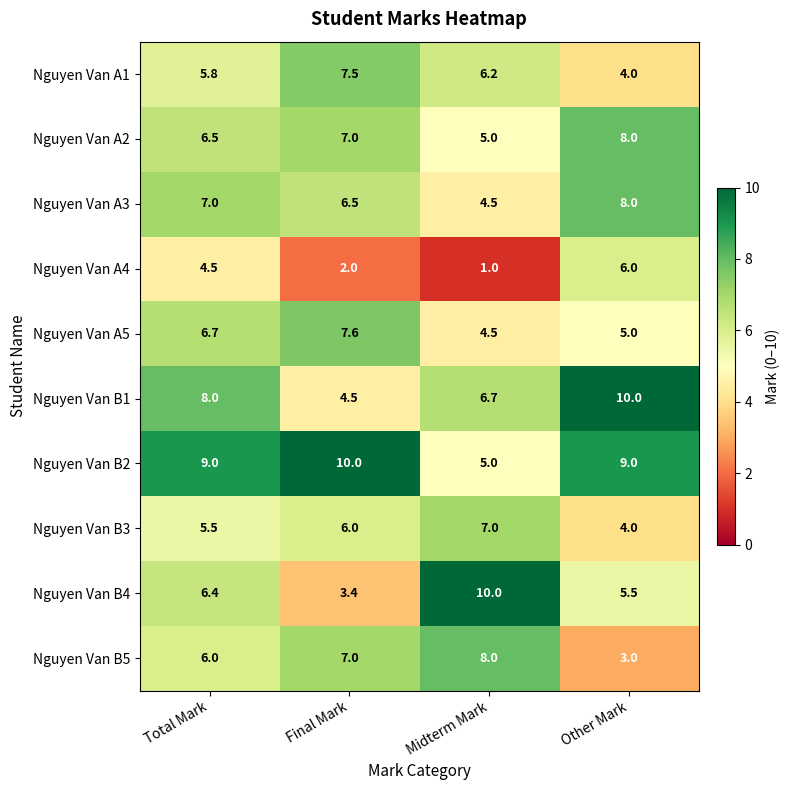

How many data points in Nguyen Van B5 are less than 7?

2